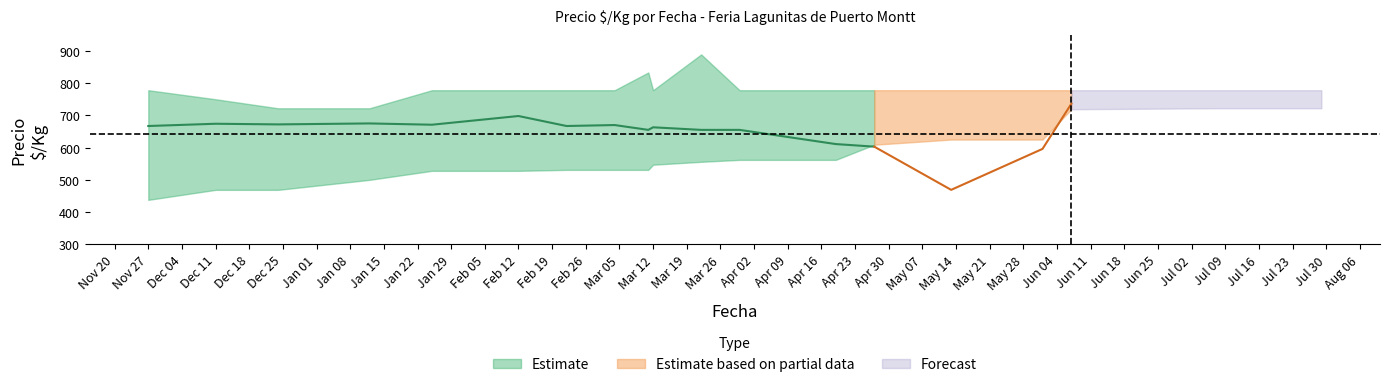

Is it true that Precio maximo equals 833 at 2021-03-11?

True